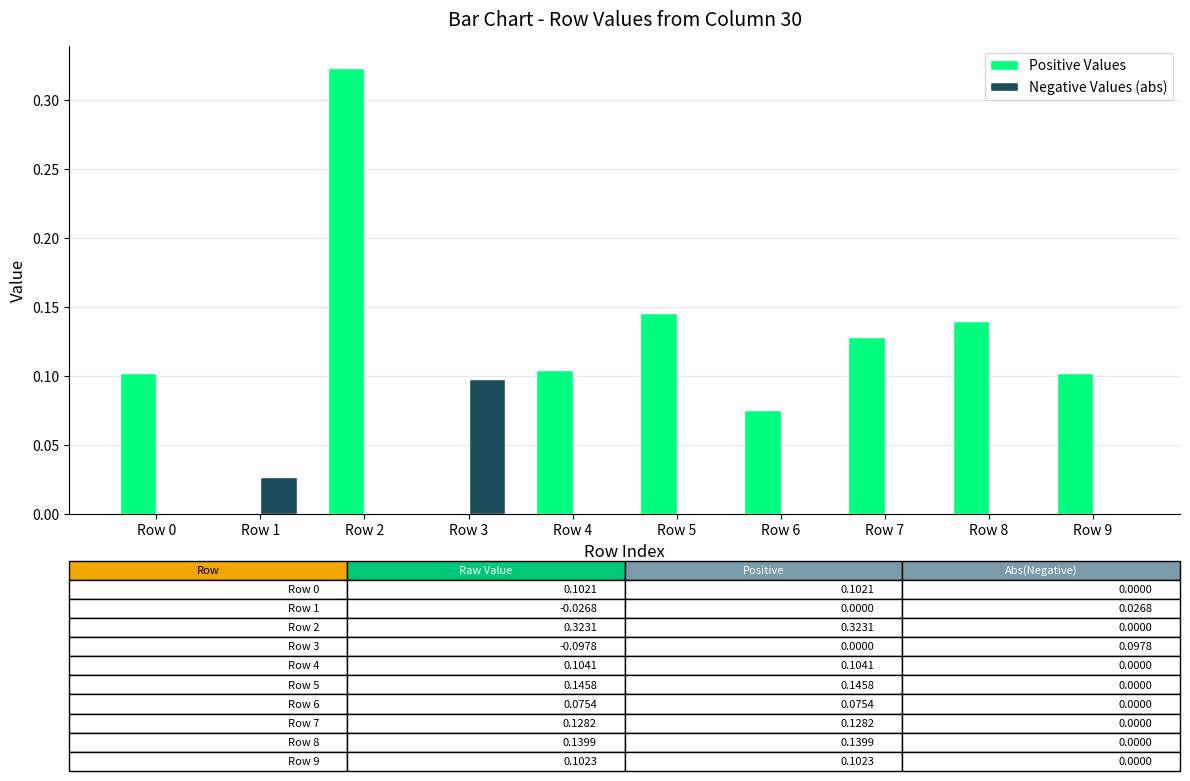

True or false: Positive Values has a value of 0.1 at Row 0.

True